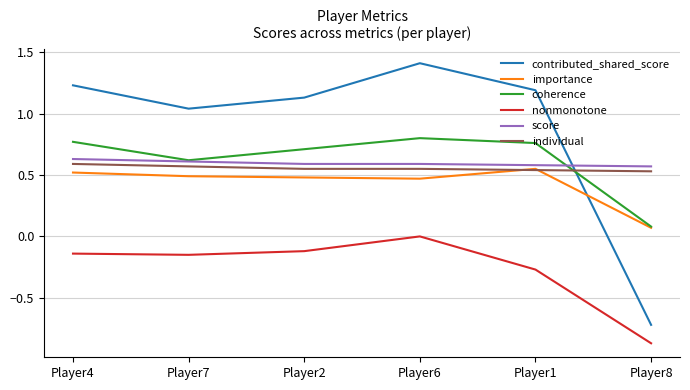

The value of coherence at Player8 is 0.0. True or false?

False